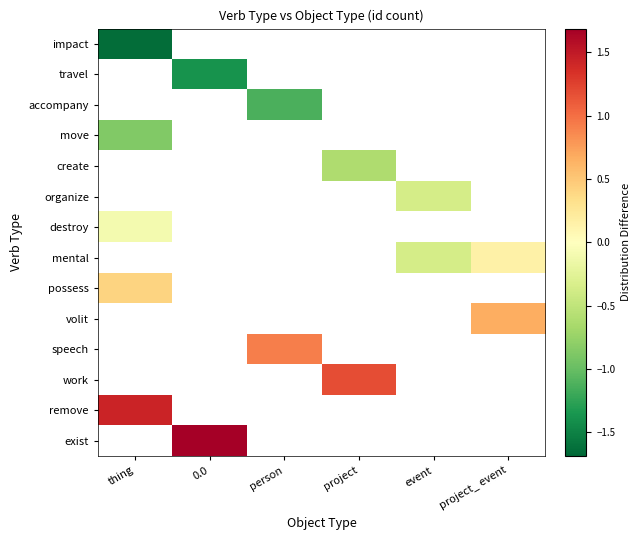

At how many categories does at least one series exceed -1?

6